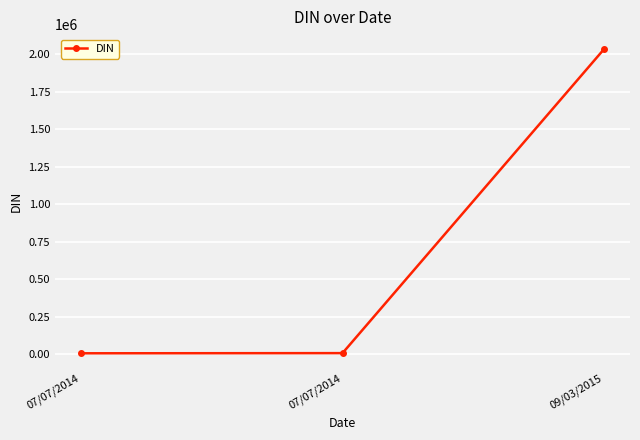

Reading right to left, extract all data points from this chart.

09/03/2015=2032853	07/07/2014=7722	07/07/2014=6673